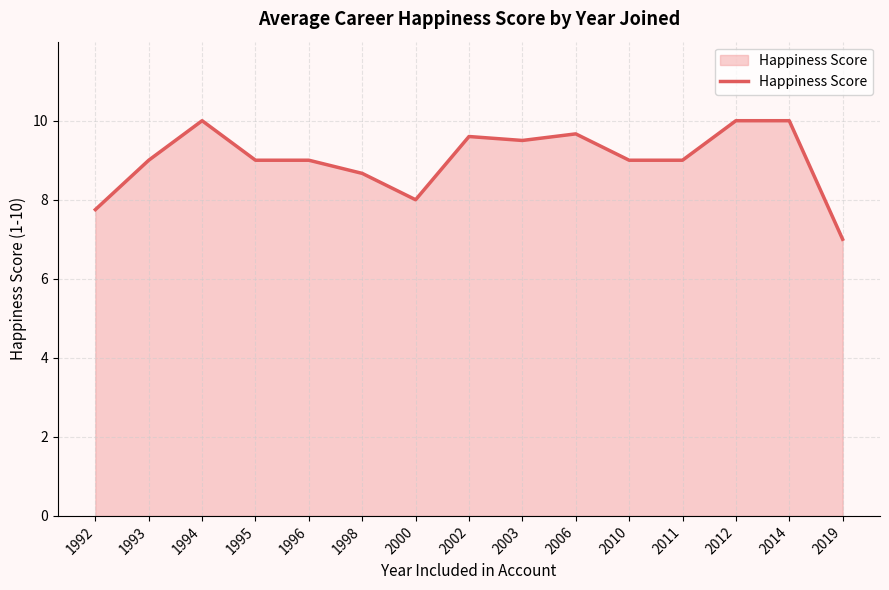

Reading right to left, extract all data points from this chart.

2019=7.0	2014=10.0	2012=10.0	2011=9.0	2010=9.0	2006=9.7	2003=9.5	2002=9.6	2000=8.0	1998=8.7	1996=9.0	1995=9.0	1994=10.0	1993=9.0	1992=7.8